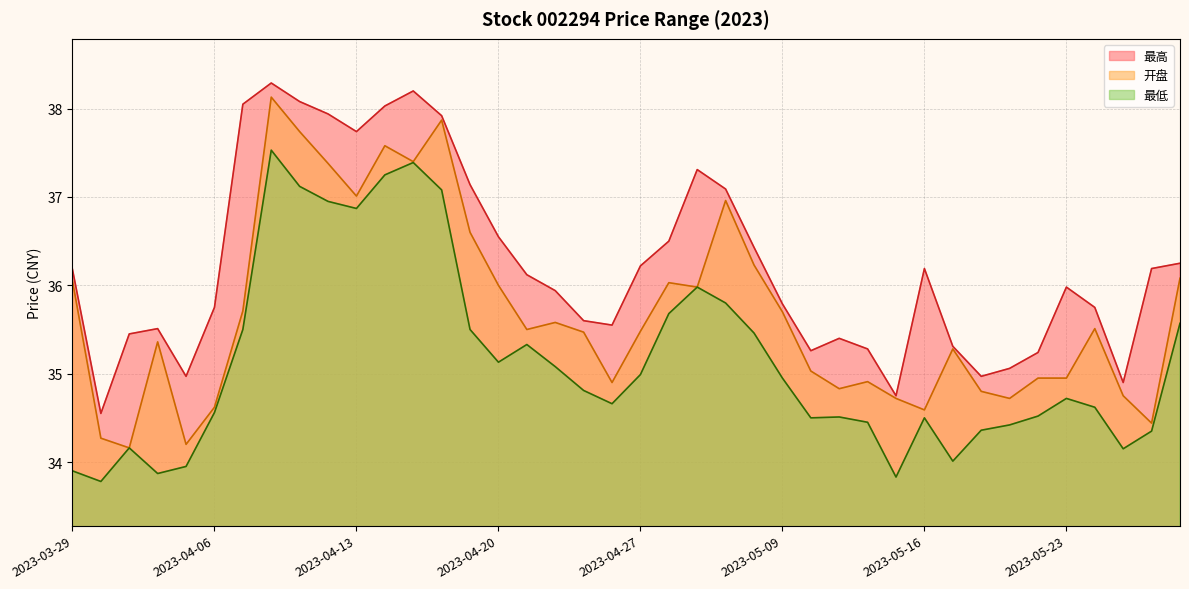

What is the value of the 最低 point at the 32nd from the left?

34.0